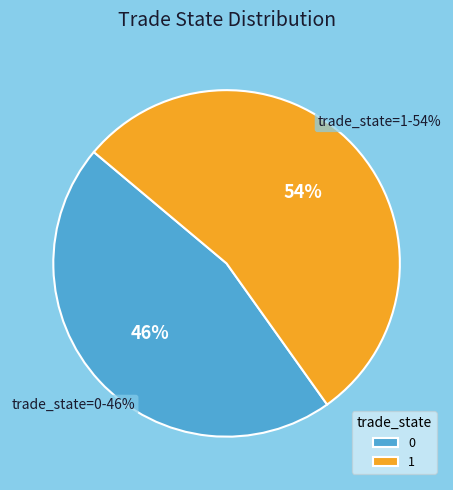

How much of the chart is everything except 0?

54.0%